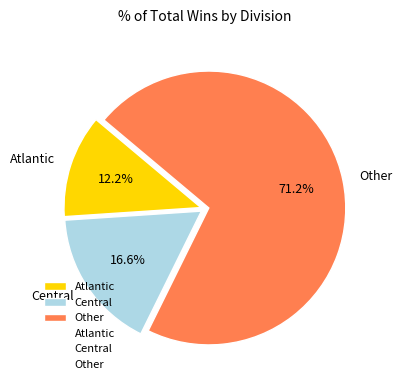

Rank the categories by value from lowest to highest.

Atlantic, Central, Other